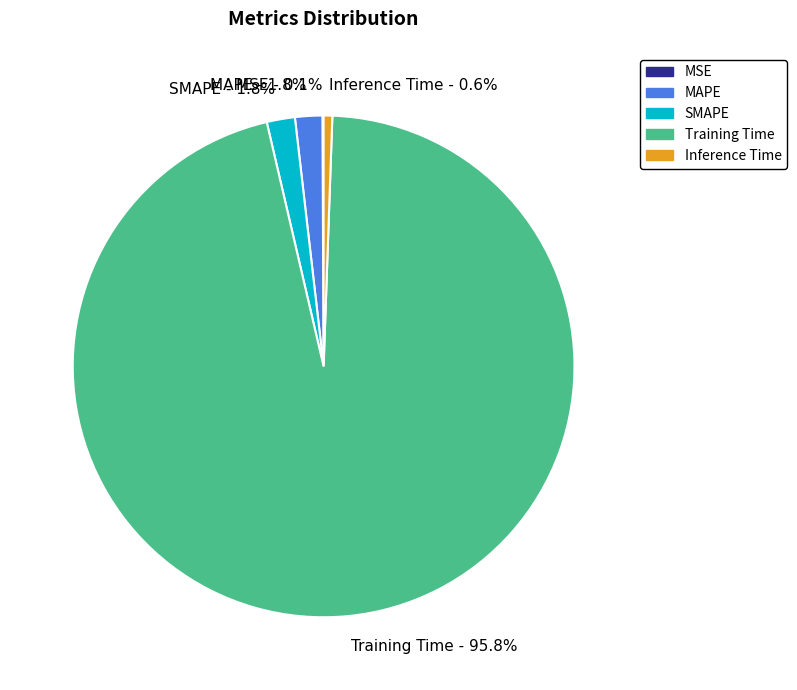

What portion of the pie excludes SMAPE?

98.2%